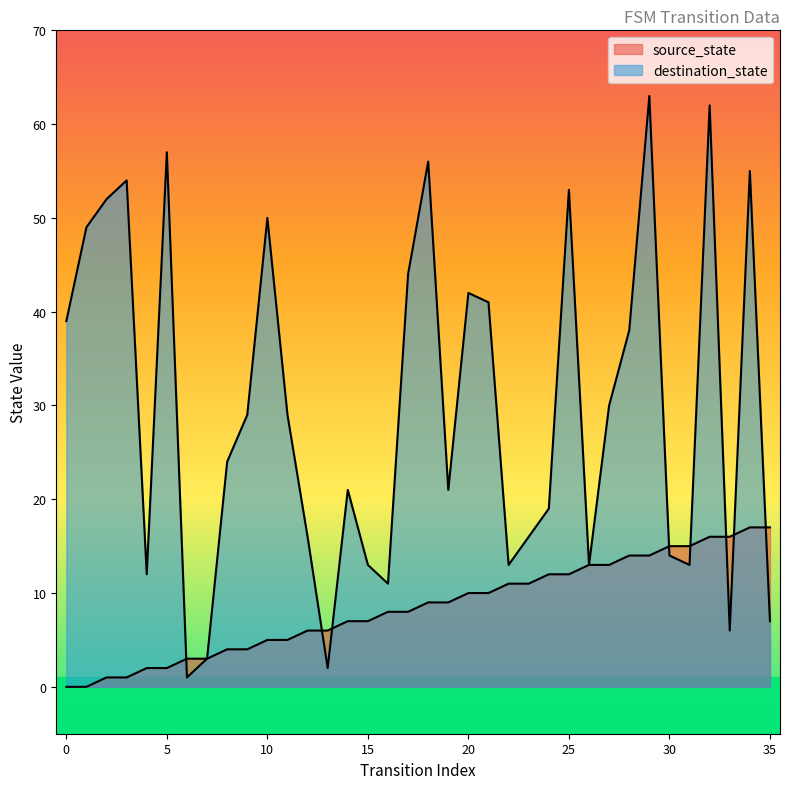

The destination_state series shows 5 at 26. True or false?

False